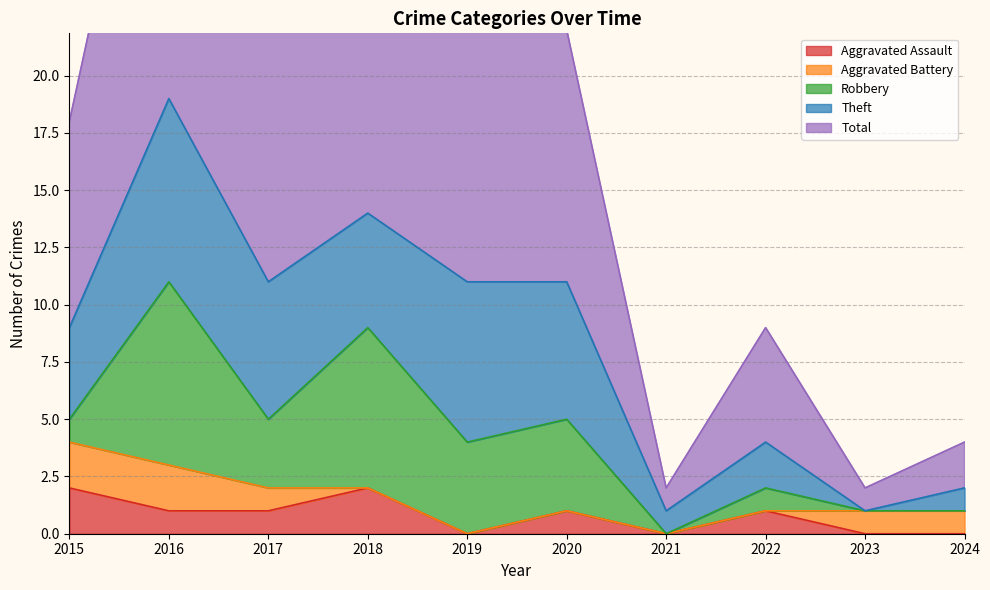

Reading left to right, extract all data points from this chart.

Aggravated Assault: 2	1	1	2	0	1	0	1	0	0
Aggravated Battery: 2	2	1	0	0	0	0	0	1	1
Robbery: 1	8	3	7	4	4	0	1	0	0
Theft: 4	8	6	5	7	6	1	2	0	1
Total: 9	19	11	14	11	11	1	5	1	2